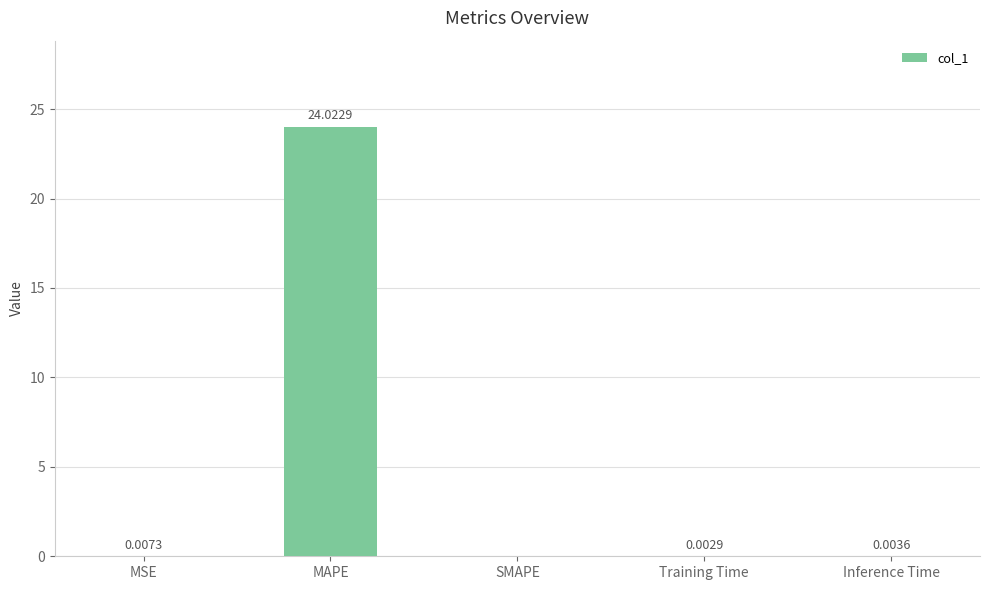

Which category has the highest value across all series?

MAPE